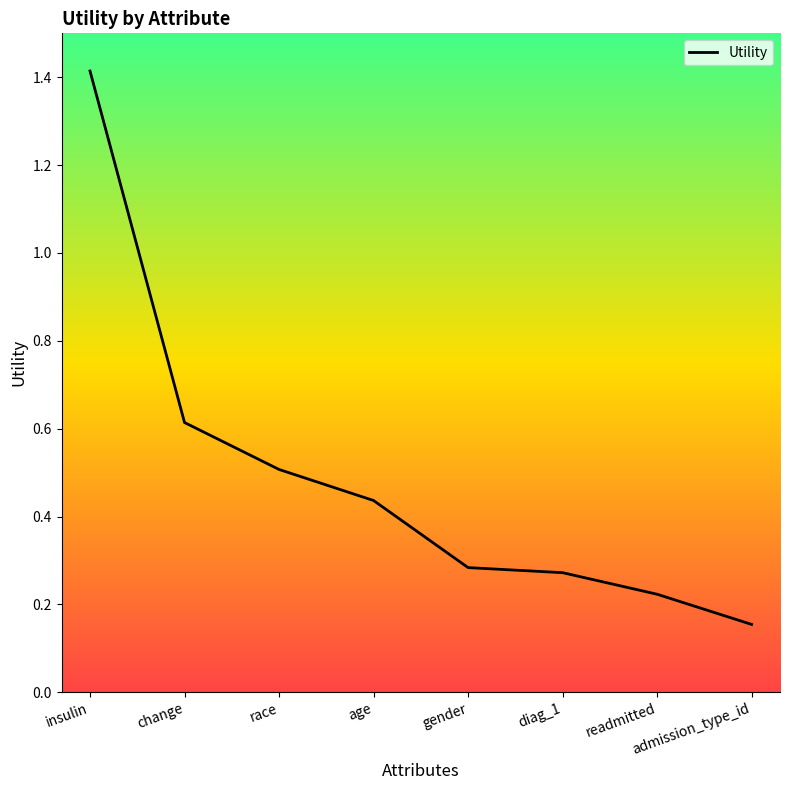

Is it true that the value at admission_type_id is 0.0?

False